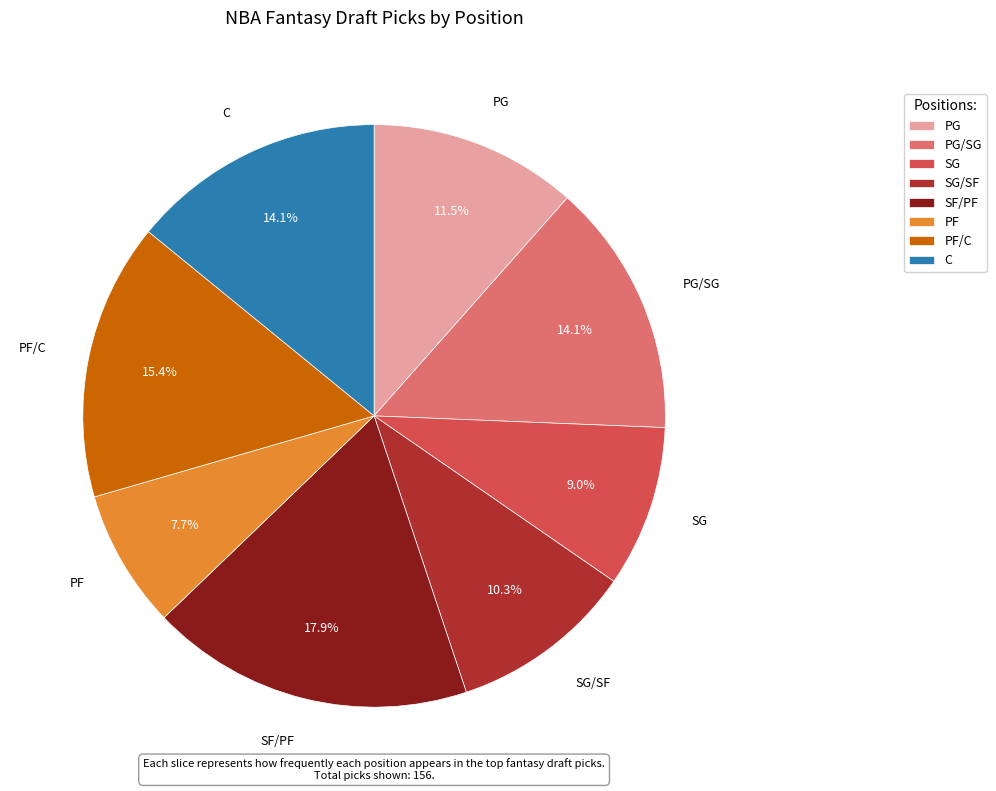

To the nearest percent, what portion does PF/C represent?

15%